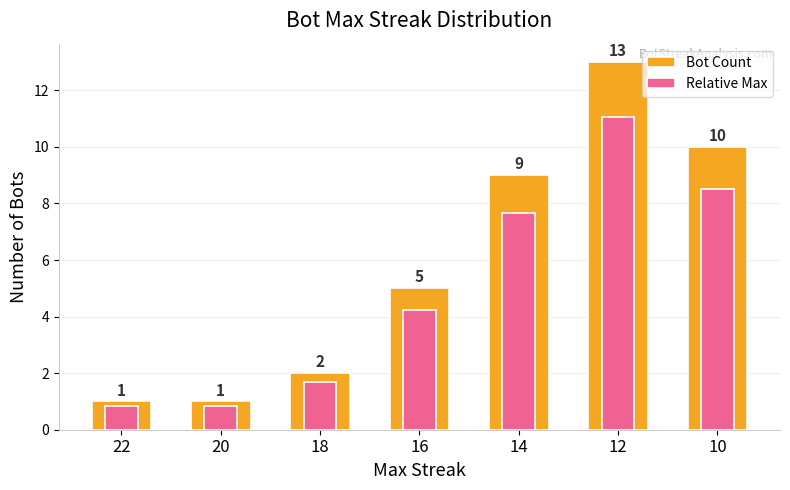

What is the sum of all Relative Max values?

34.9